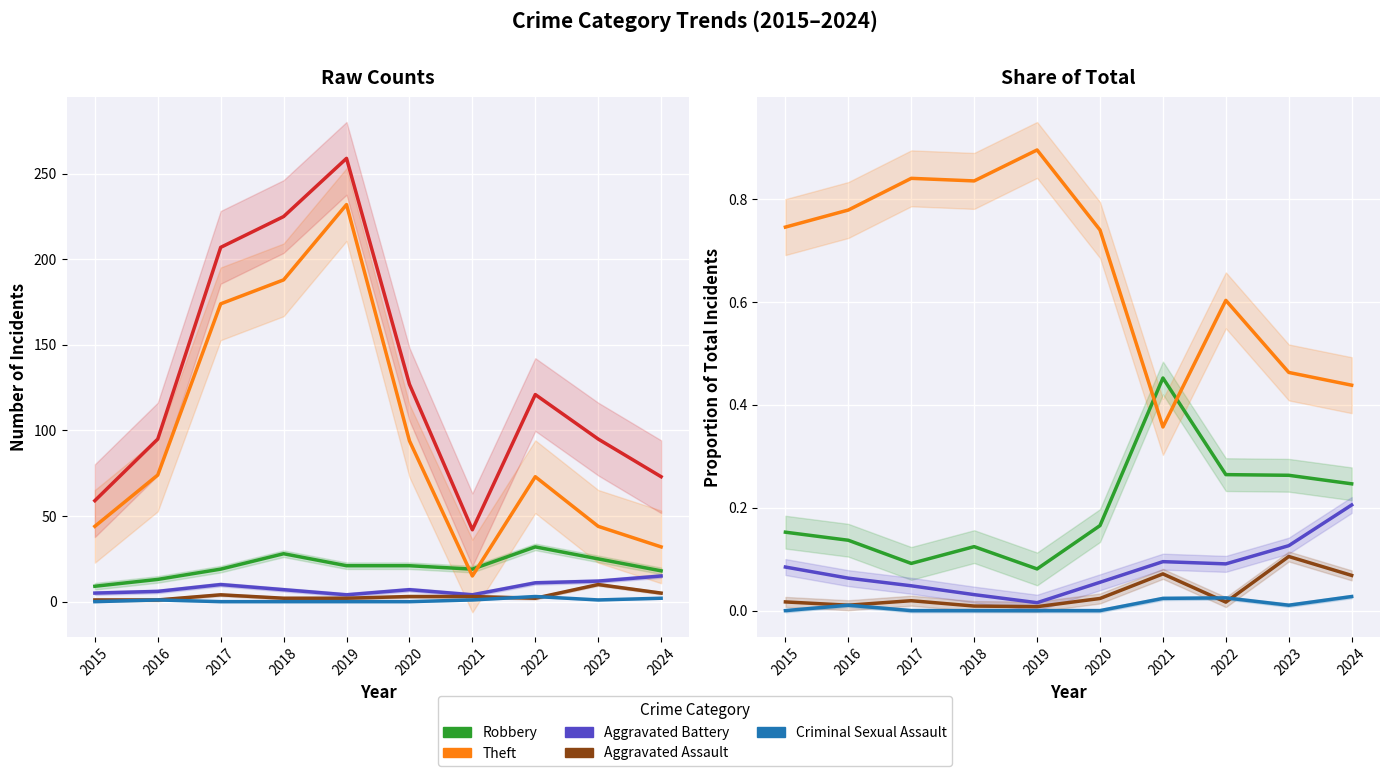

Rank the categories by Robbery value from highest to lowest.

2021, 2022, 2023, 2024, 2020, 2015, 2016, 2018, 2017, 2019